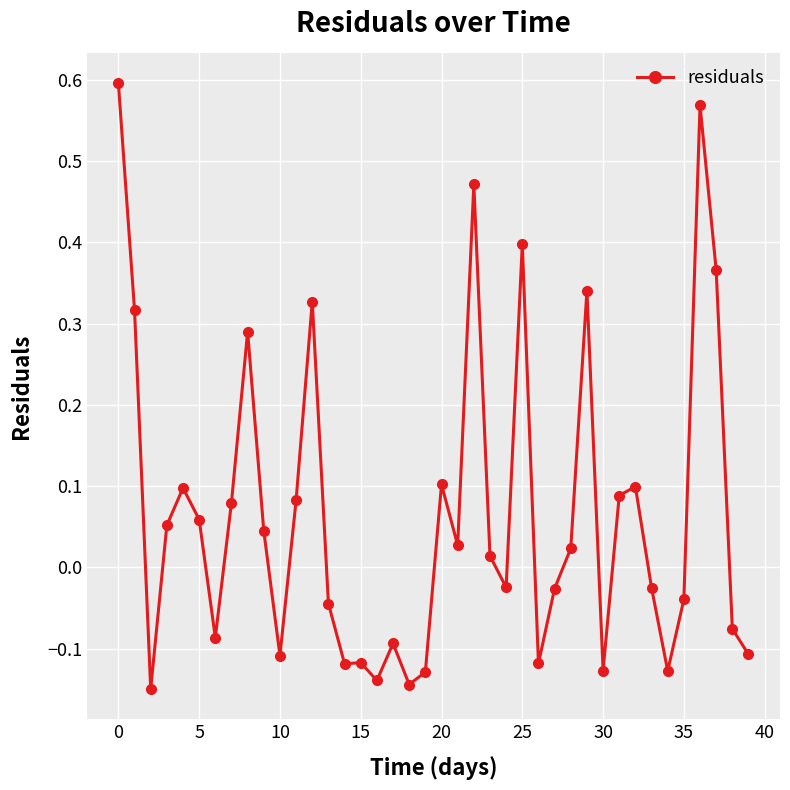

How many values are above zero?

21